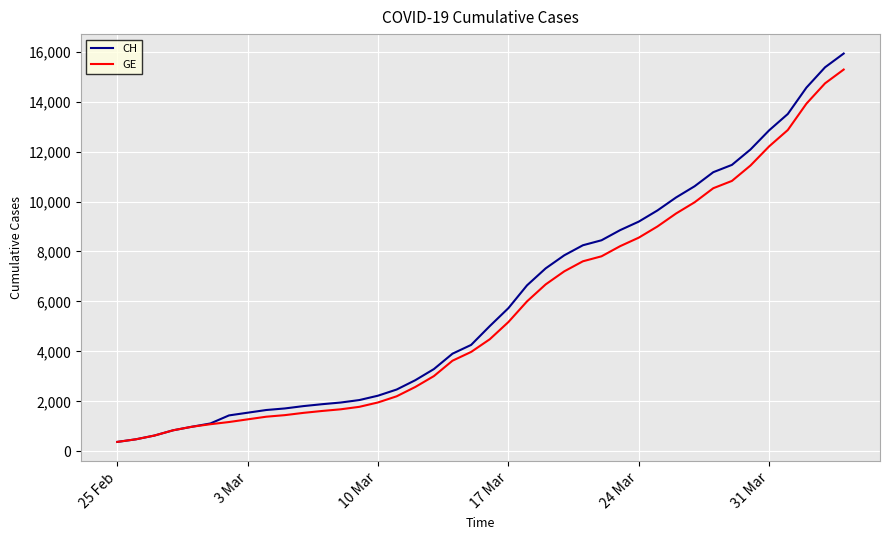

Which series has the largest range (max minus min)?

CH